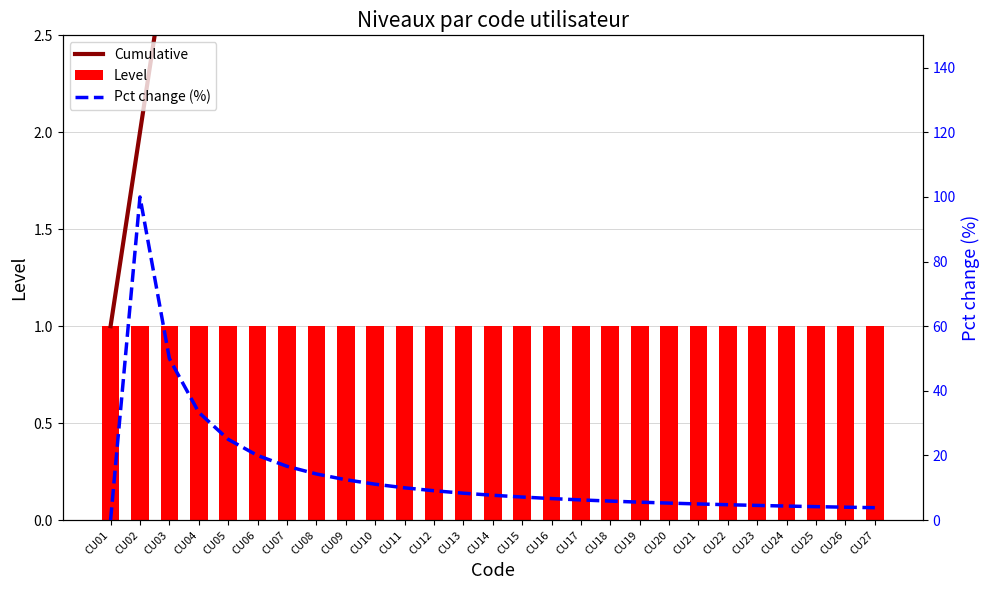

The value of Level at CU02 is 1.0. True or false?

True